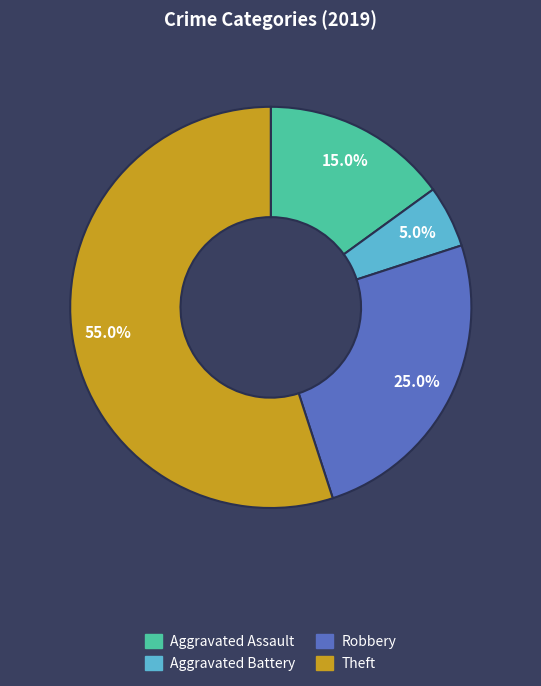

Count the number of slices in the pie.

4